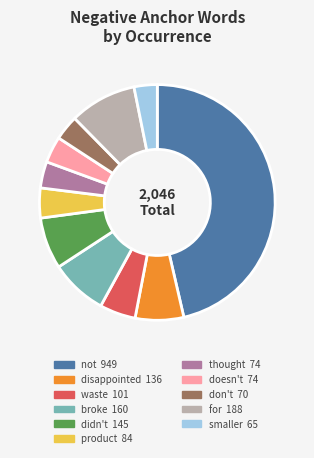

Between for and don't, which is larger?

for